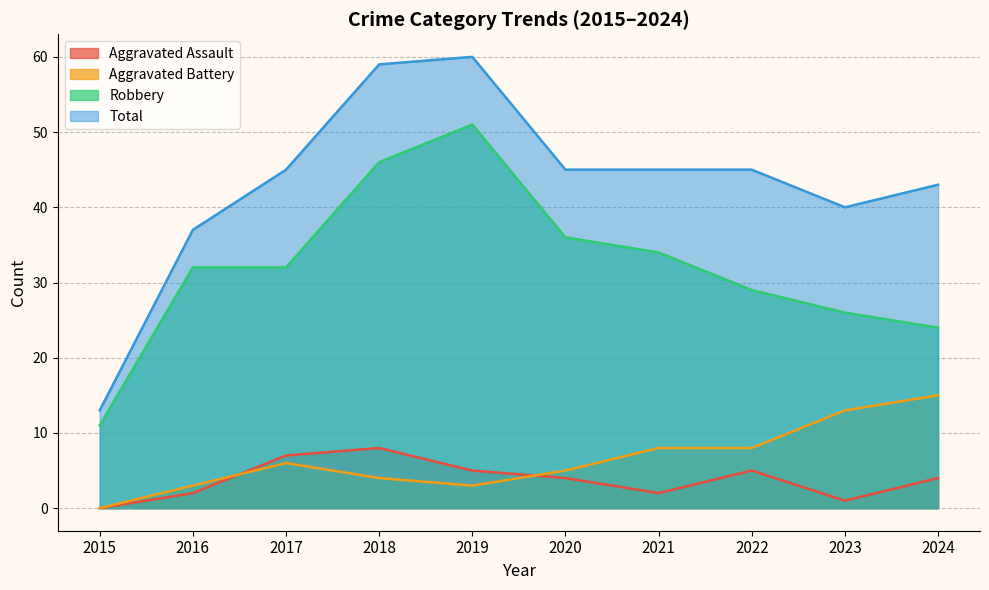

What are all the series names shown in the legend?

Aggravated Assault, Aggravated Battery, Robbery, Total